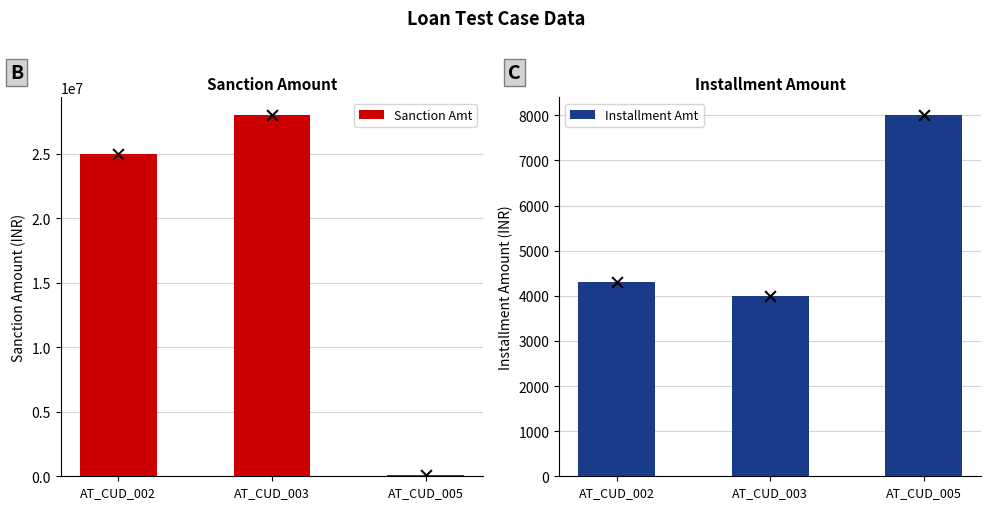

At how many categories does at least one series exceed 16318705?

2